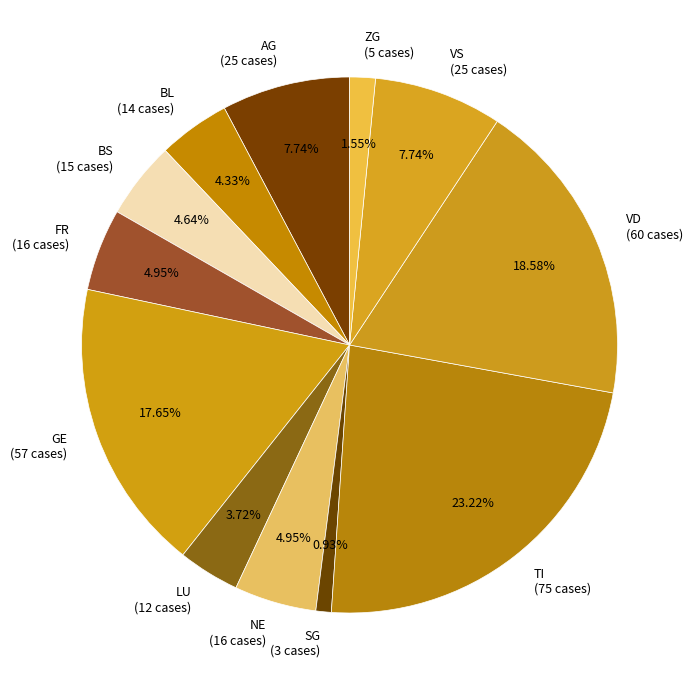

True or false: ZG accounts for 2% of the total.

True